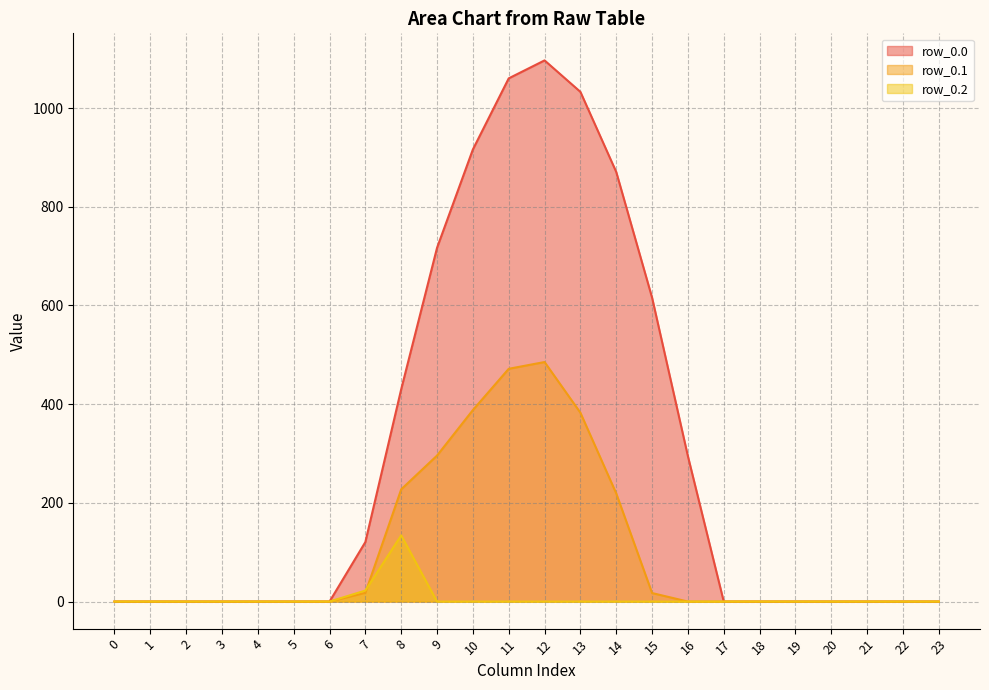

How many values in the row_0.2 series exceed 0?

2